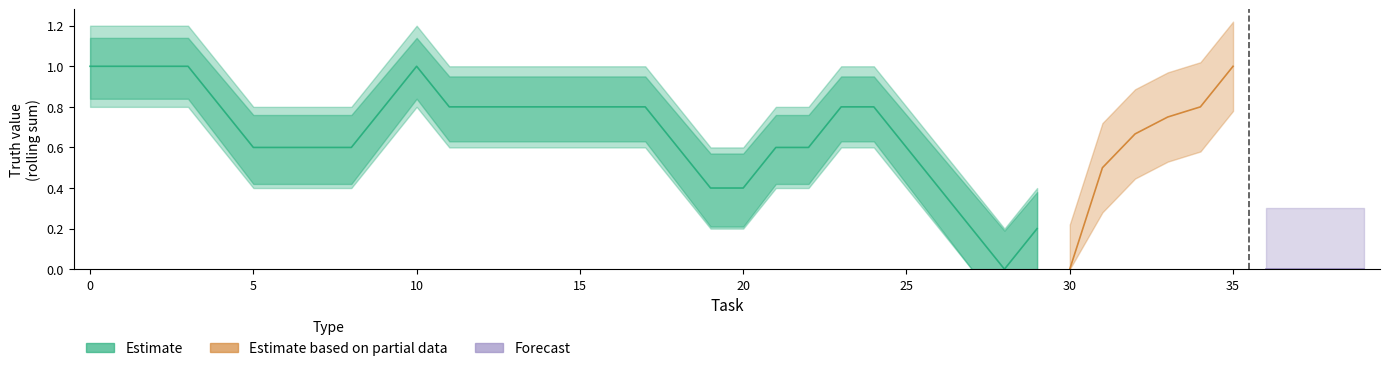

What are all the series names shown in the legend?

Estimate, Estimate based on partial data, Forecast